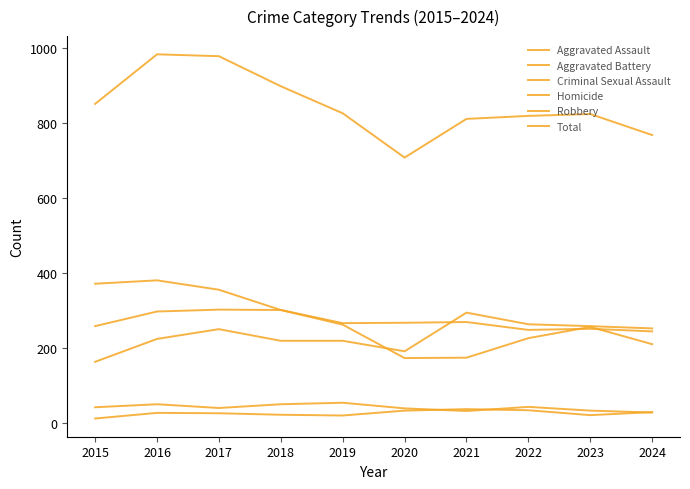

Does the chart have visible grid lines?

No